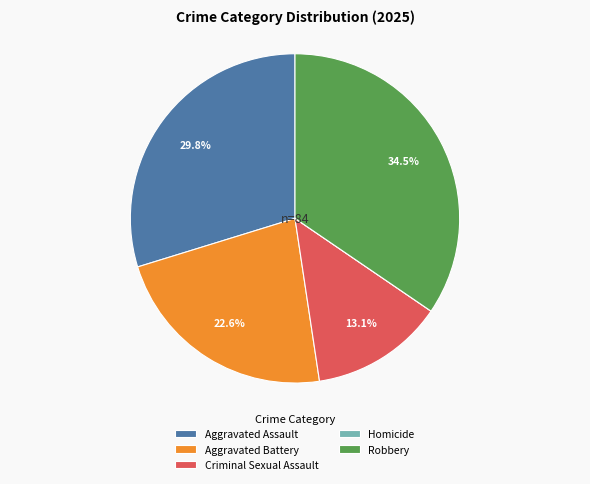

Is it true that Criminal Sexual Assault is 13% of the pie?

True